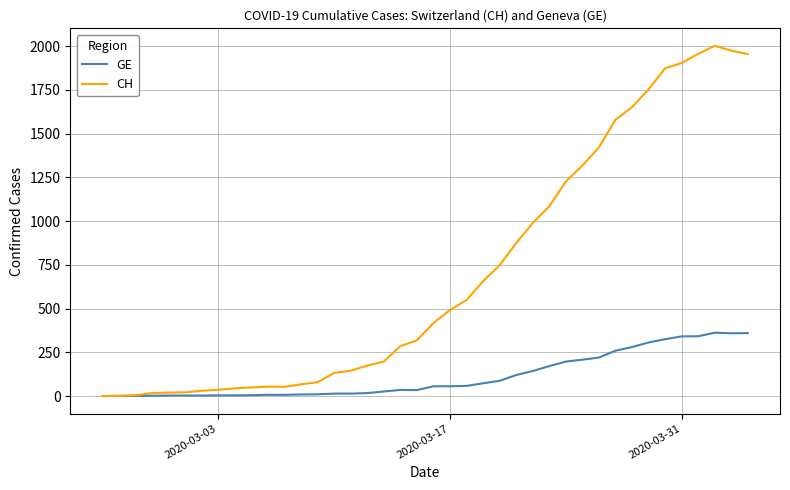

Rank the series by their average value, from lowest to highest.

GE, CH